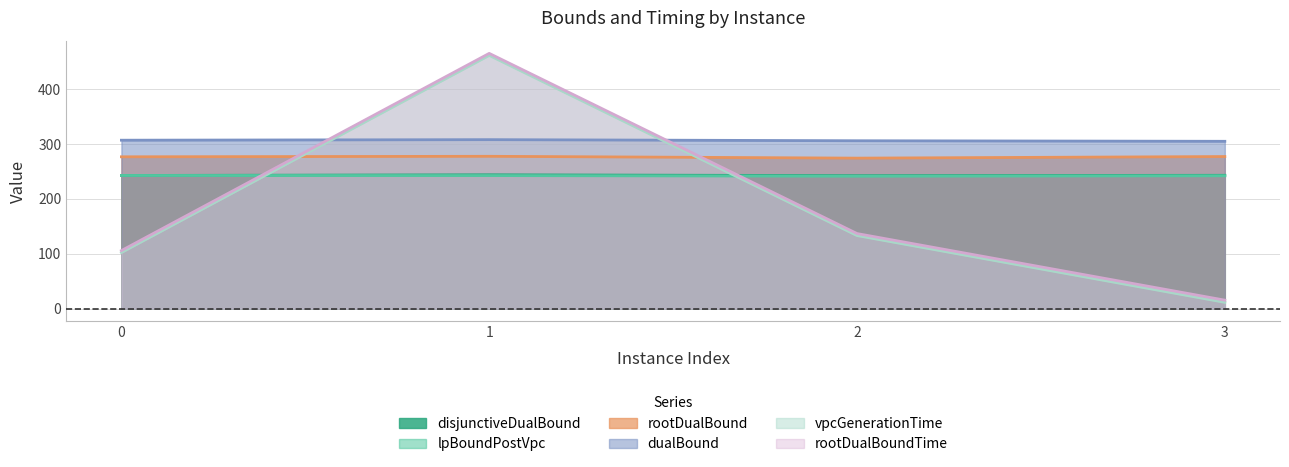

What is the difference between the second highest and second lowest values in the vpcGenerationTime series?

31.0